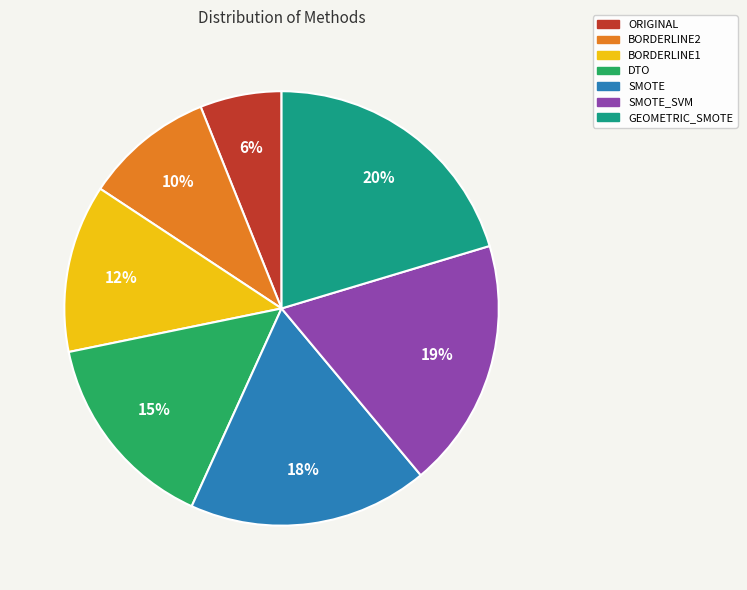

Which slice is the largest?

GEOMETRIC_SMOTE